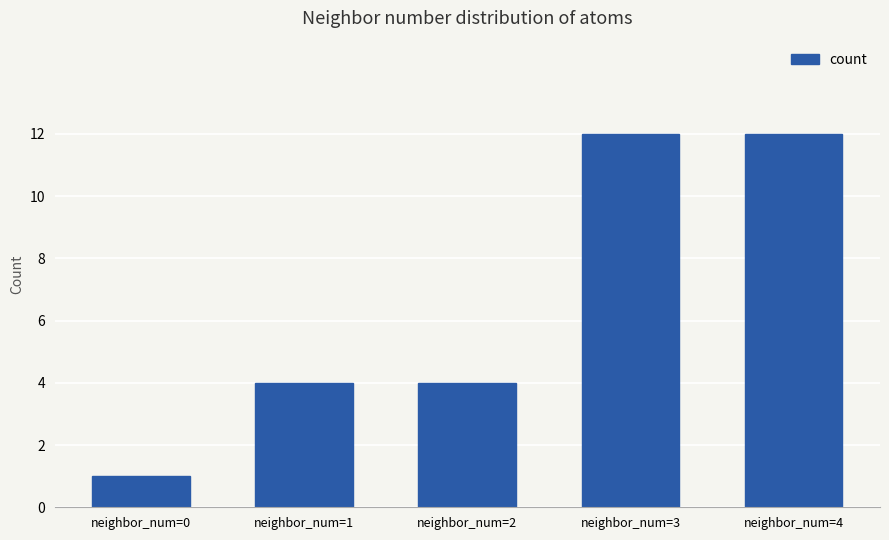

Are the bars grouped side by side (vs. stacked)?

No